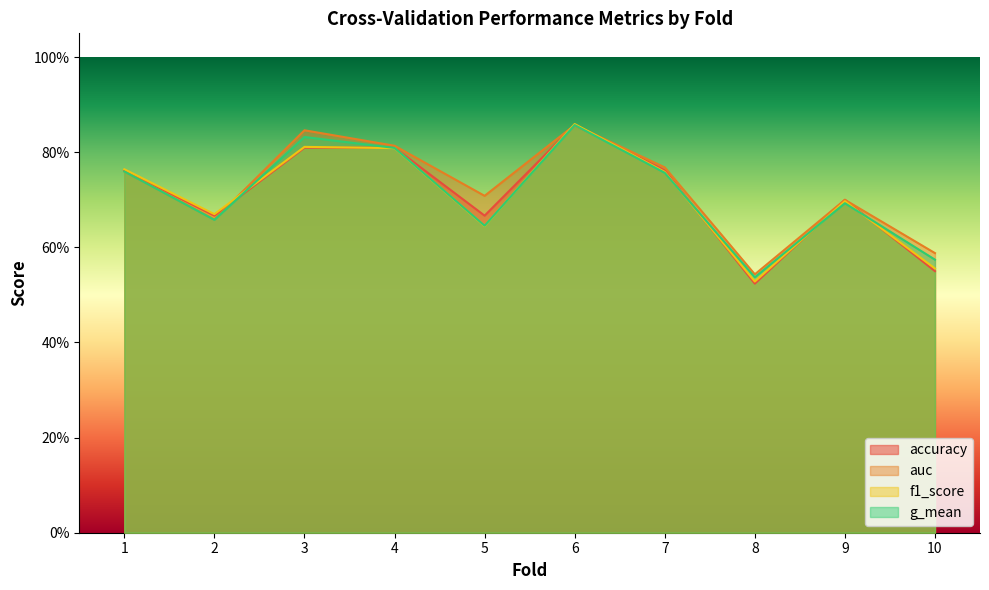

Reading left to right, transcribe all the data shown in this chart.

accuracy: 1=0.8	2=0.7	3=0.8	4=0.8	5=0.7	6=0.9	7=0.8	8=0.5	9=0.7	10=0.6
auc: 1=0.8	2=0.7	3=0.8	4=0.8	5=0.7	6=0.9	7=0.8	8=0.5	9=0.7	10=0.6
f1_score: 1=0.8	2=0.7	3=0.8	4=0.8	5=0.6	6=0.9	7=0.8	8=0.5	9=0.7	10=0.6
g_mean: 1=0.8	2=0.7	3=0.8	4=0.8	5=0.6	6=0.9	7=0.8	8=0.5	9=0.7	10=0.6